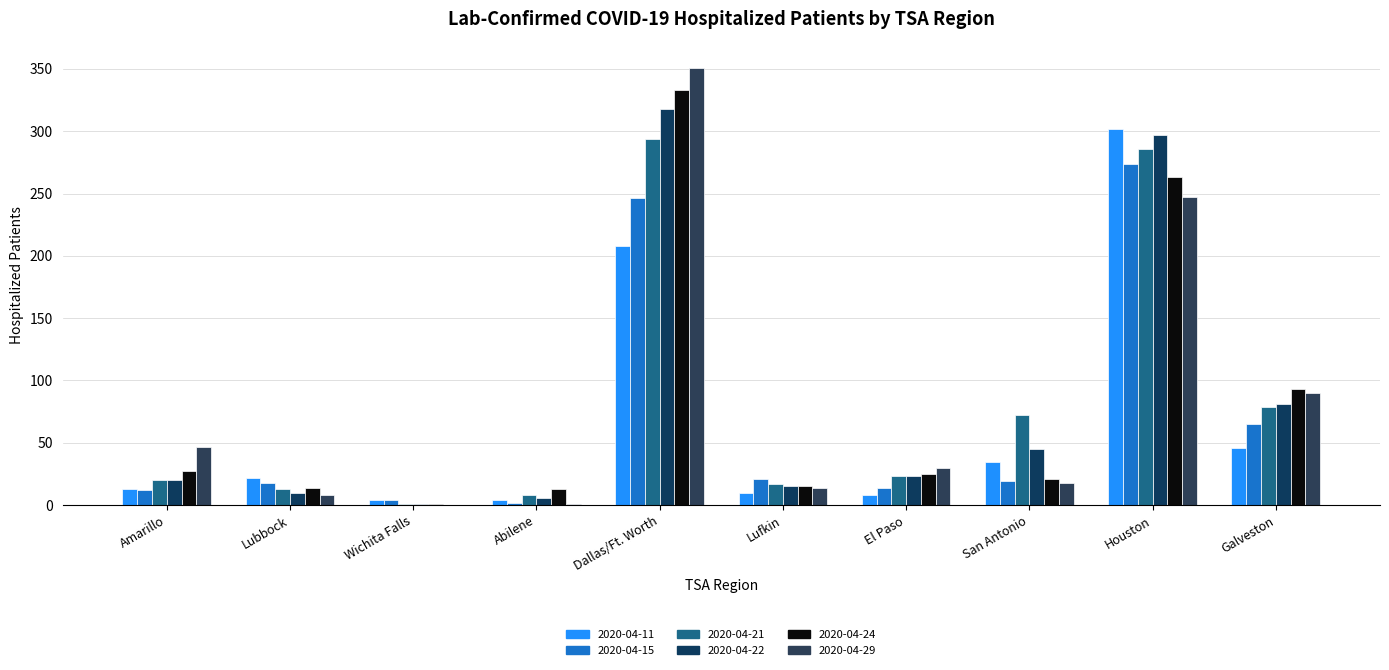

How many data points does each series have?

10